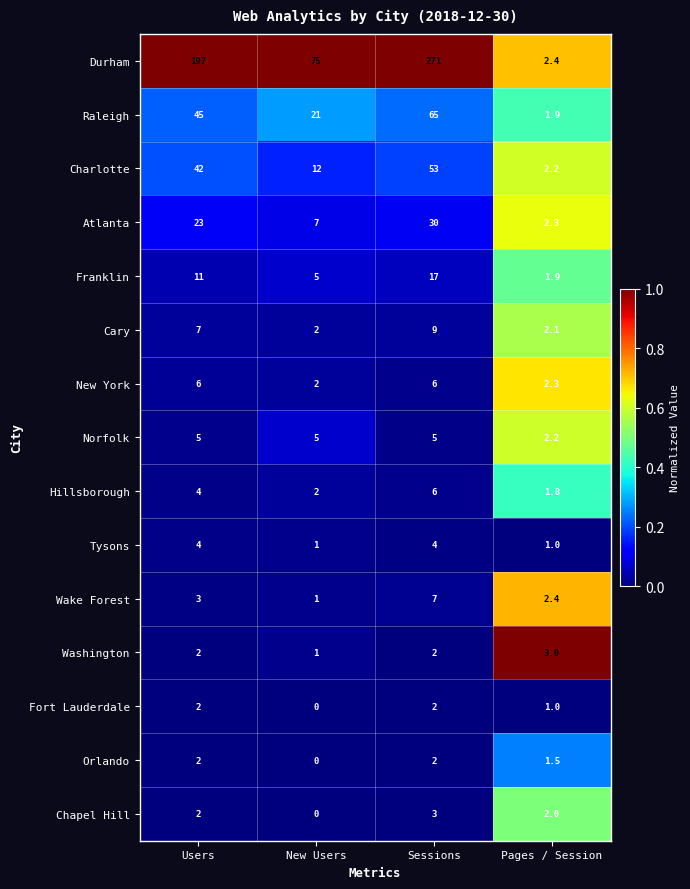

Which series has the largest total across all categories?

Durham